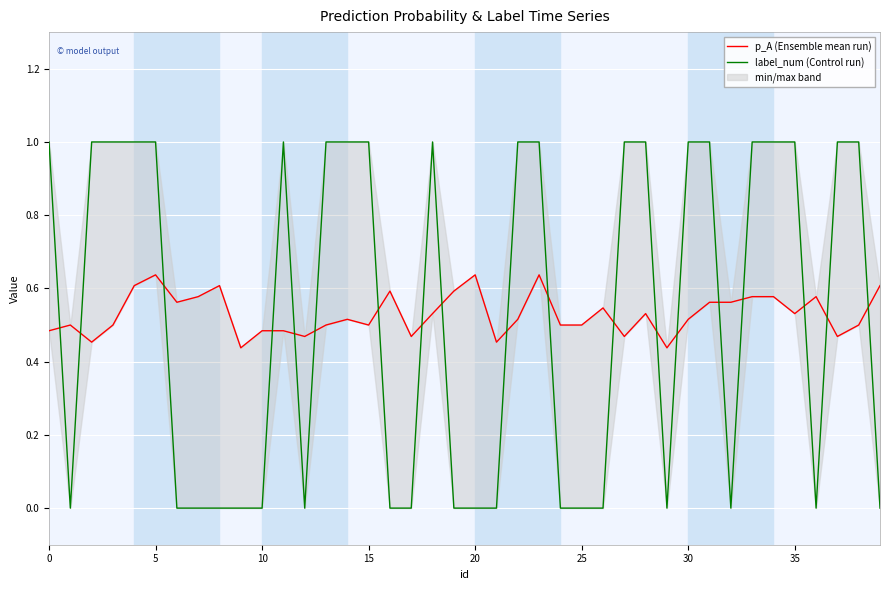

What value does the p_A (Ensemble mean run) series have at 15?

0.5